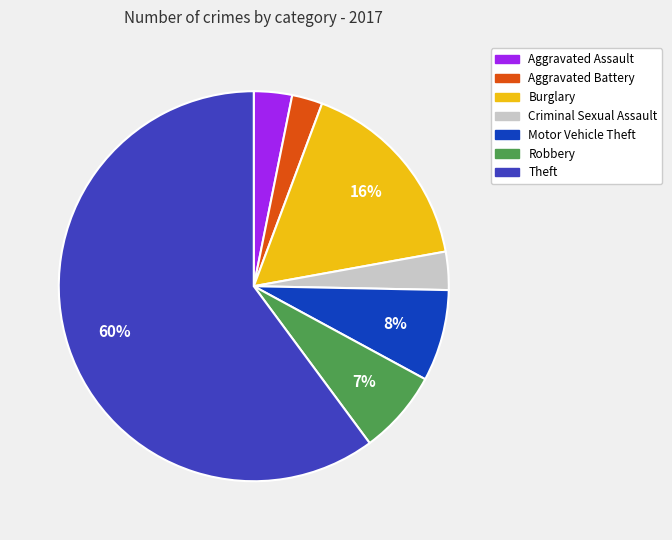

To the nearest percent, what is the combined percentage of Criminal Sexual Assault and Theft?

63%